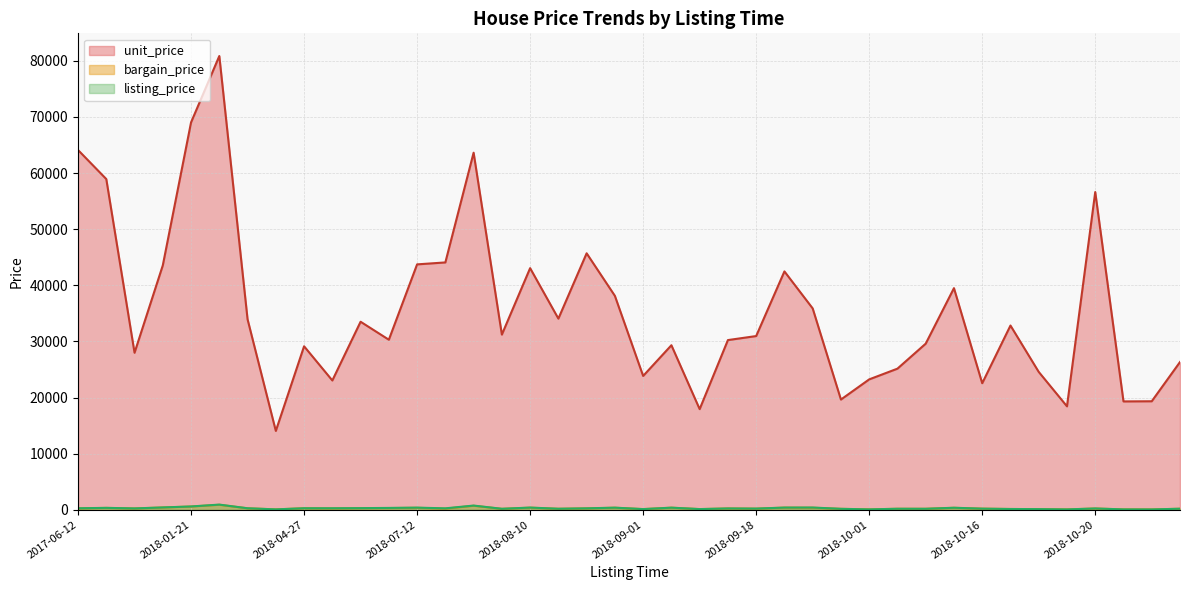

At how many categories does at least one series exceed 78954?

1